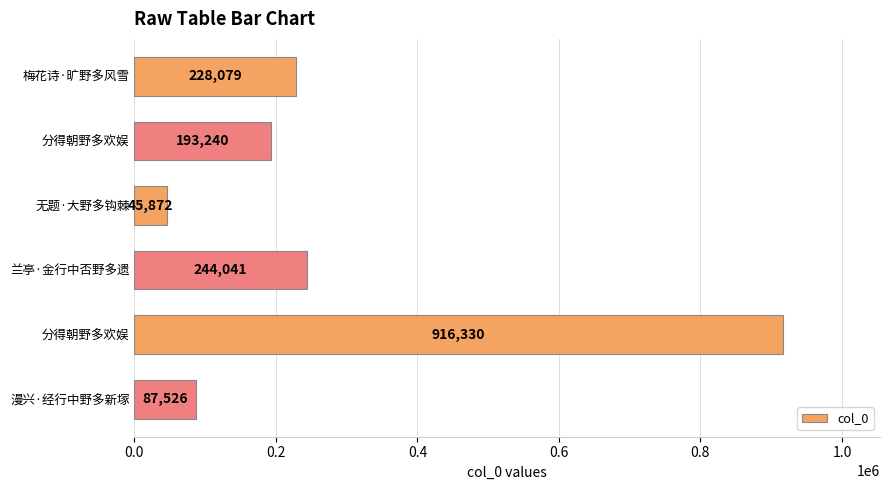

How many distinct data groups are displayed?

1